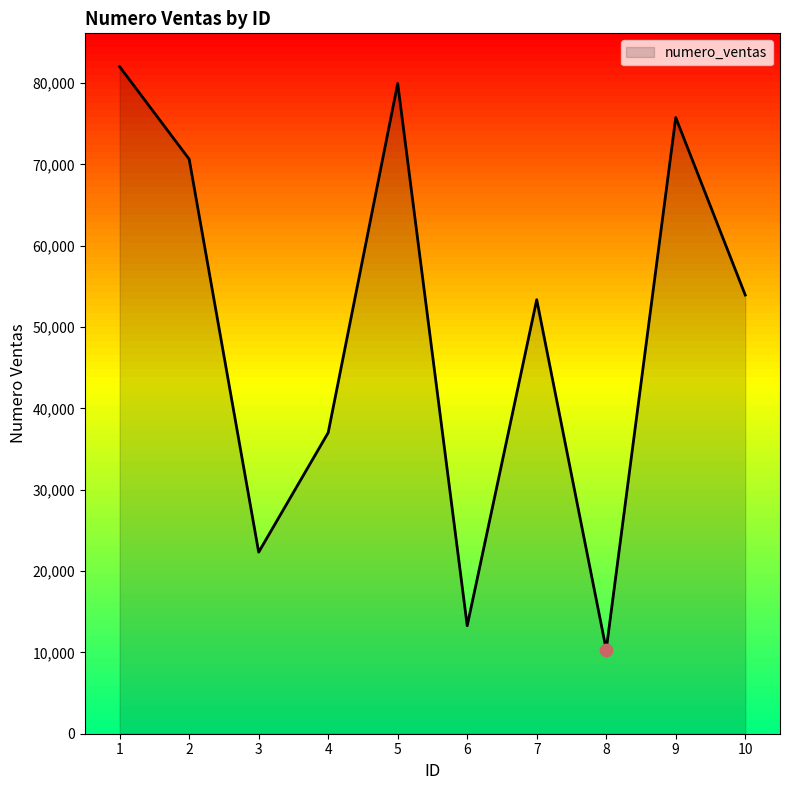

Which has a higher value, 2 or 4?

2